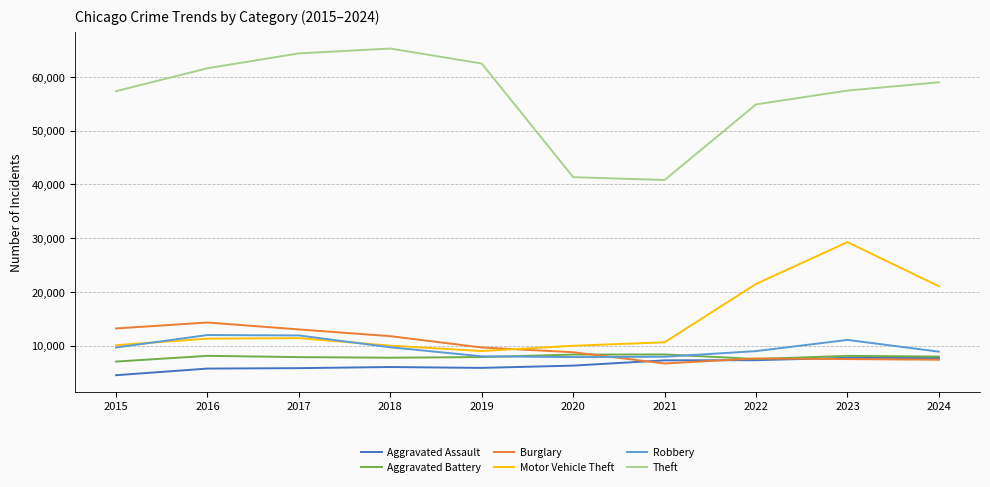

What is the difference between the highest and lowest values at 2020?

35078